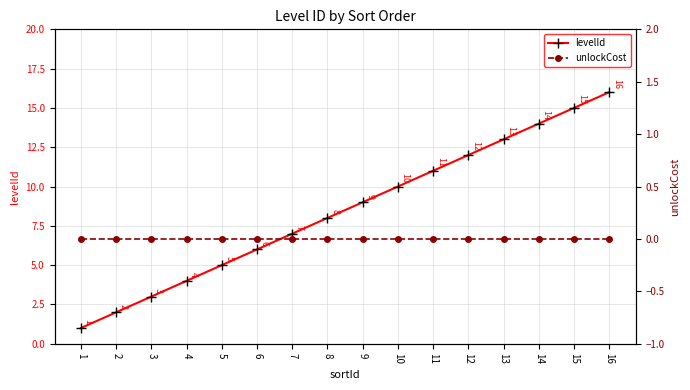

What is the approximate value of levelId at 9, to the nearest 5?

10